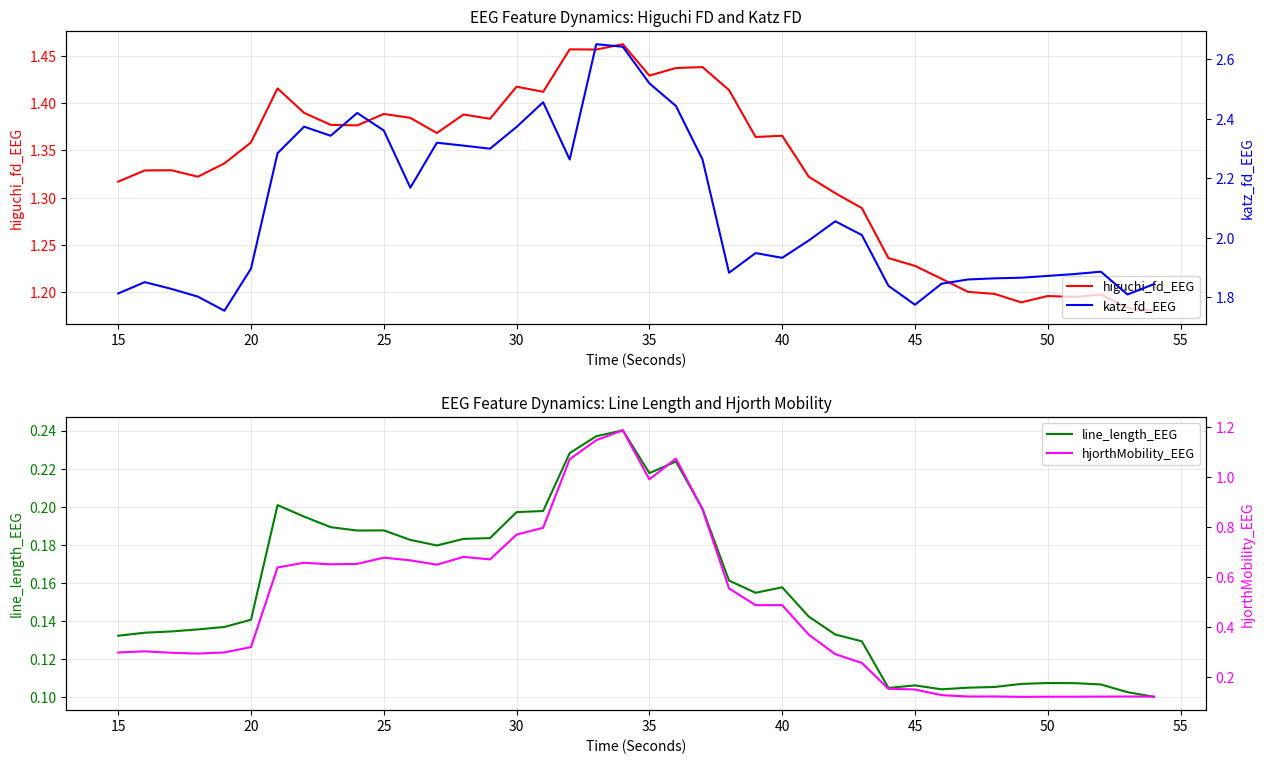

The higuchi_fd_EEG series shows 0.4 at 15. True or false?

False